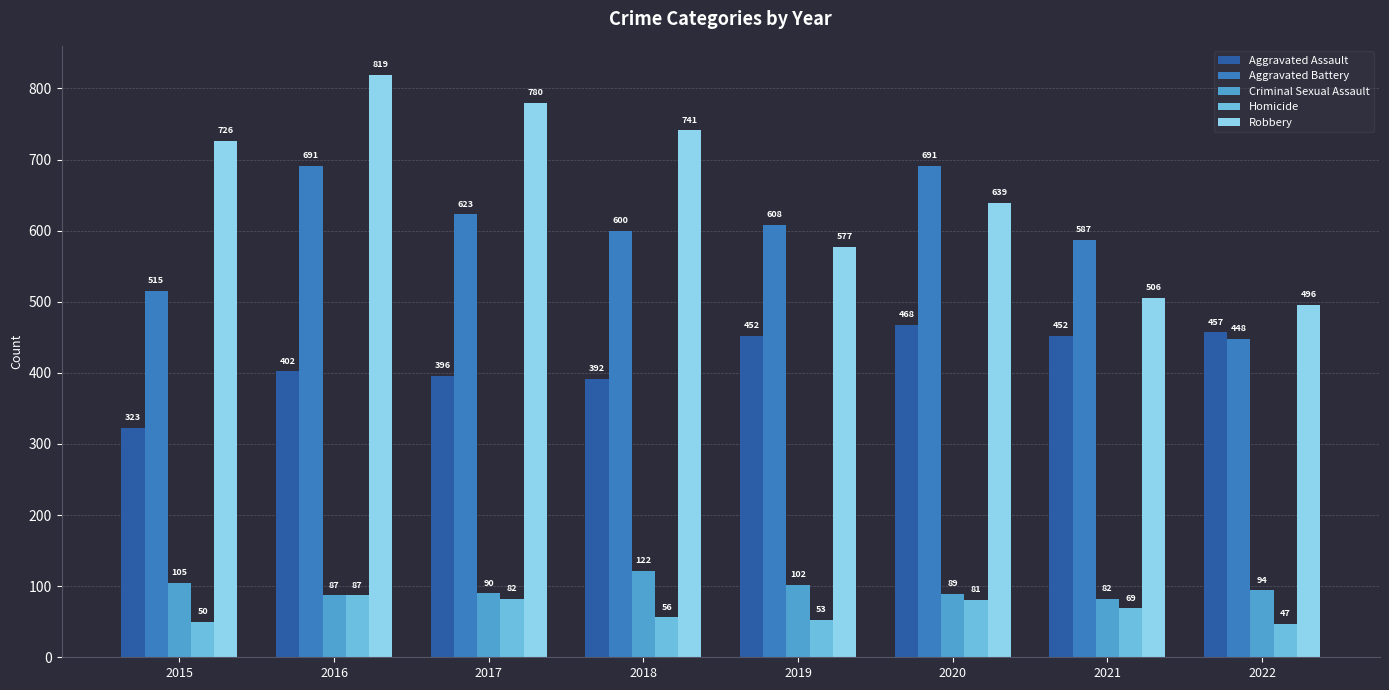

What is the total value across all series at 2019?

1792